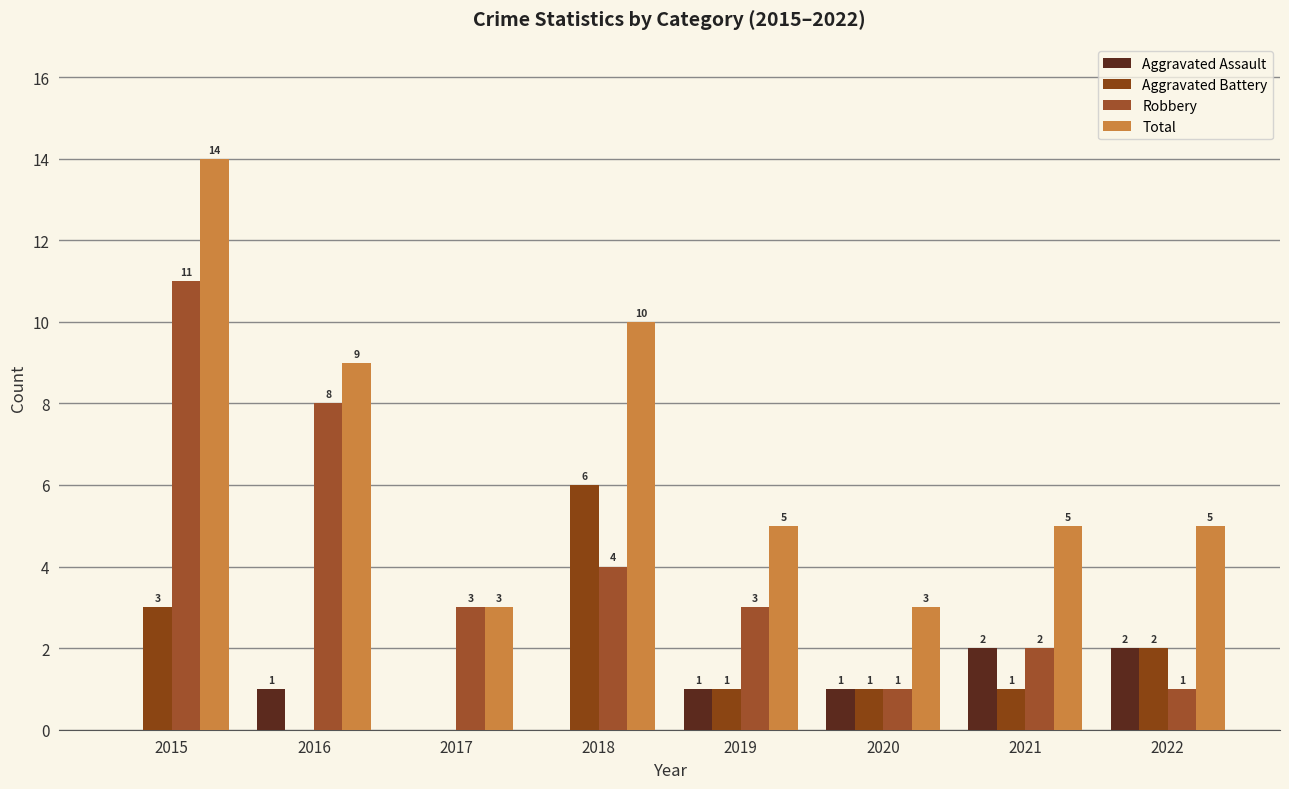

Between 2016 and 2019, which series saw the biggest shift?

Robbery